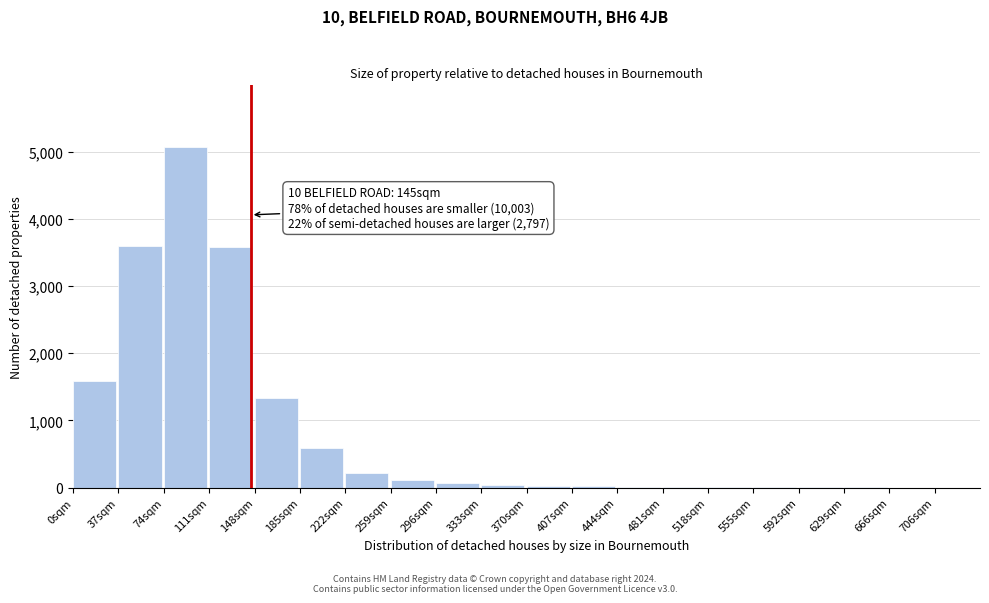

What is the sum of all values?

16270